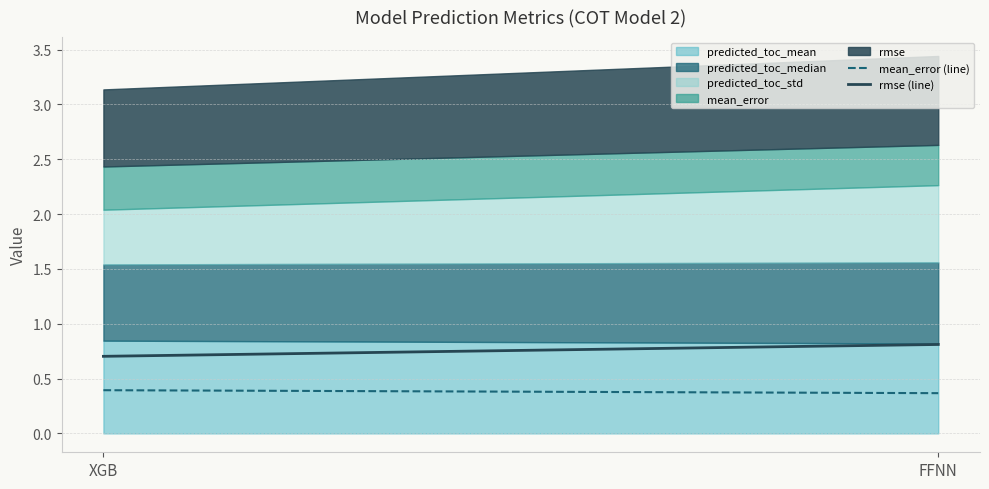

Which category has the lowest value across all series?

FFNN